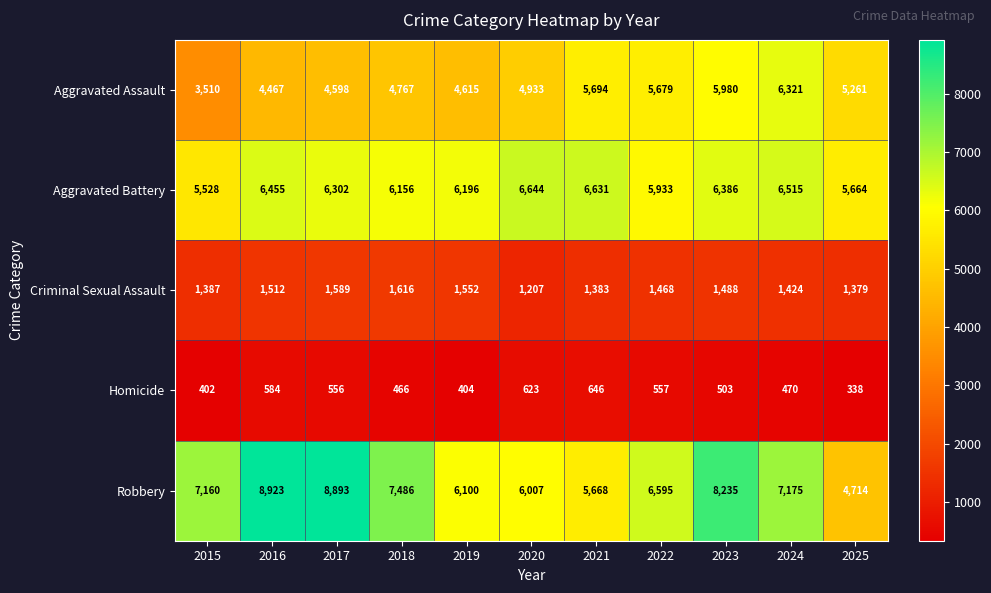

What is the sum of the Aggravated Battery values at 2016 and 2024?

12970